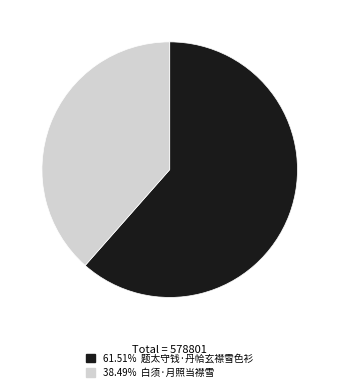

How many segments does this pie chart have?

2